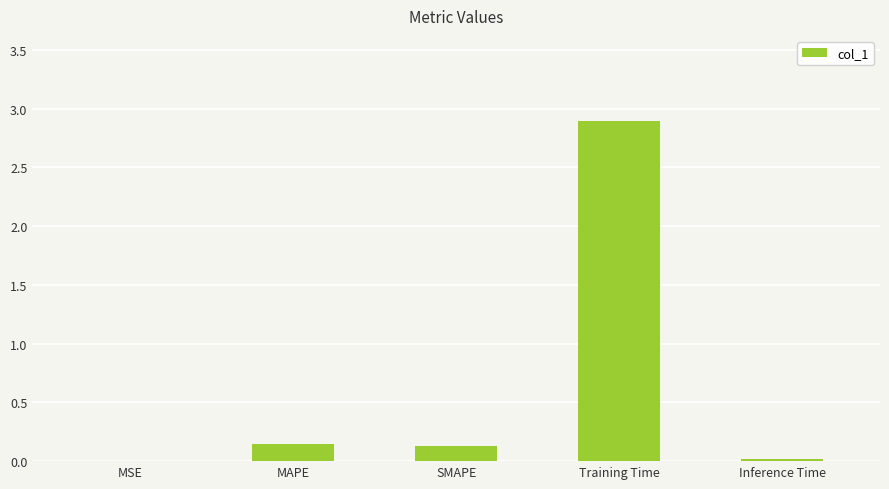

Count the number of data series in this chart.

1